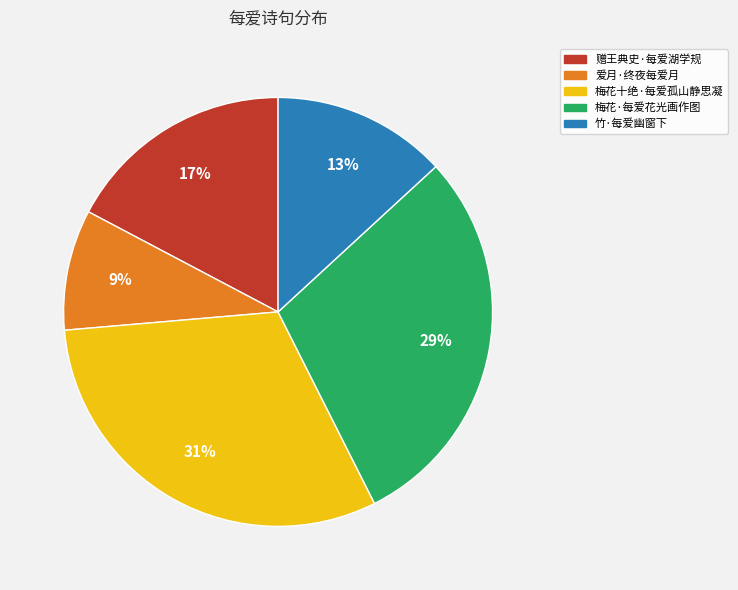

The 爱月·终夜每爱月 slice represents 9% of the pie. True or false?

True